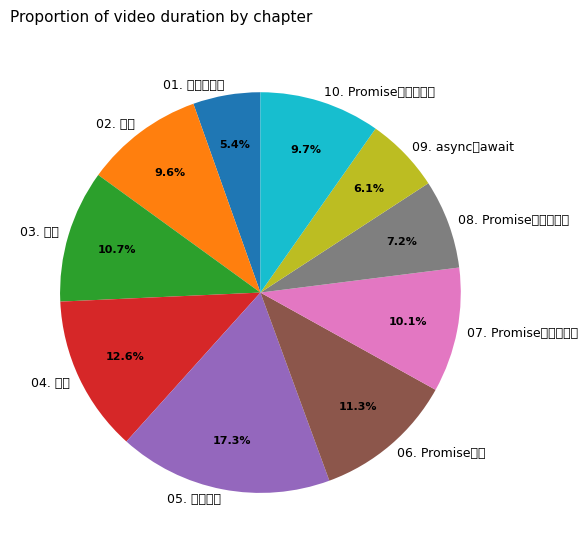

Count the number of slices in the pie.

10